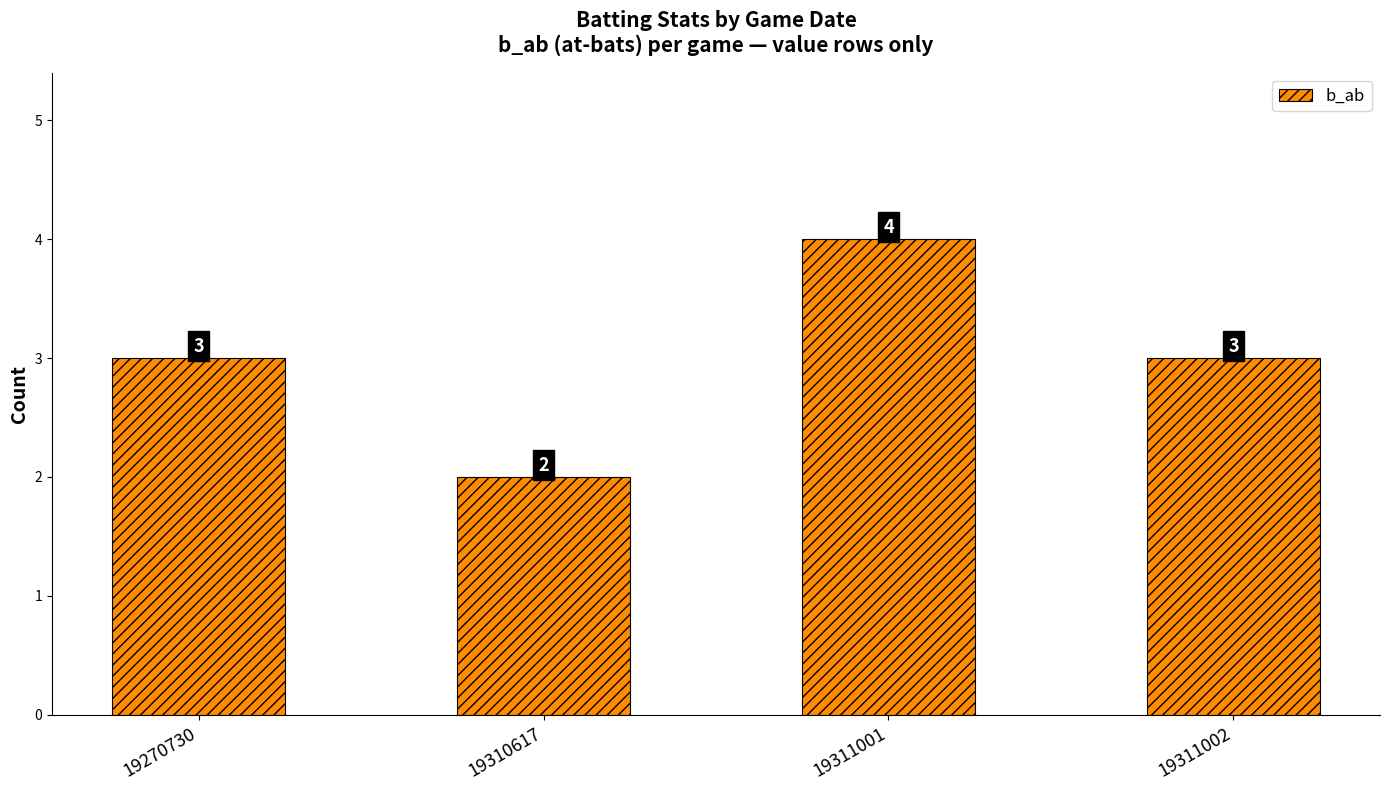

Approximately how many times larger is the value at 19310617 compared to 19311002?

0.7